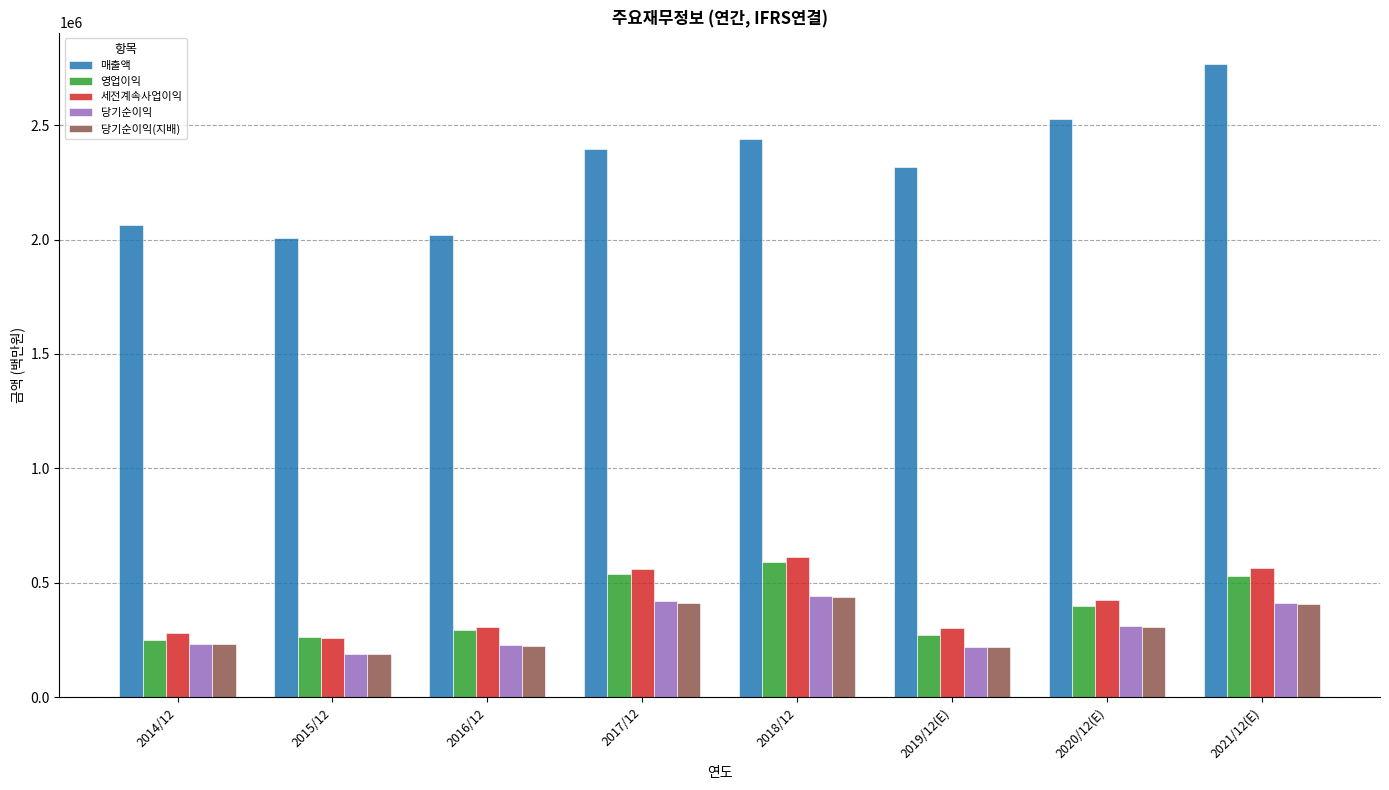

How many data points does each series have?

8